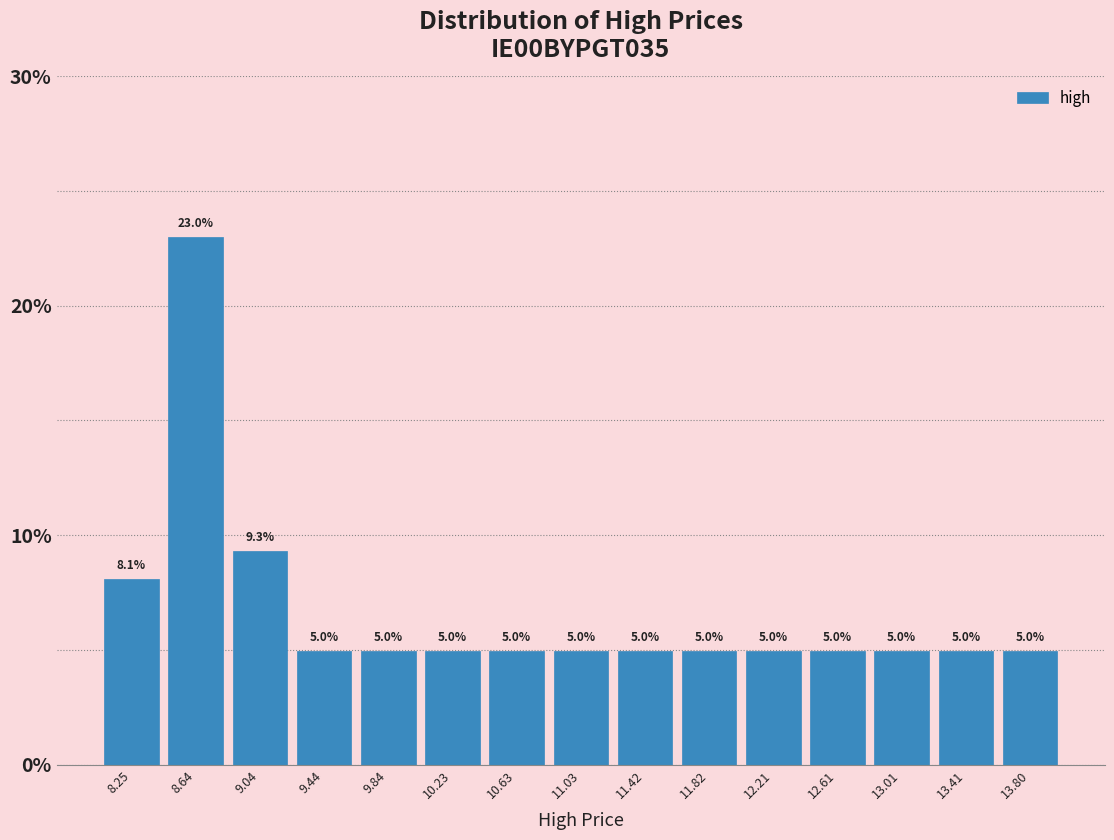

Reading left to right, list every bar in this chart as the range it spans on the x-axis followed by its height. The bar edges are not printed on the chart, so give them approximately, as read against the axis.

8.05 to 8.45: 8.1
8.45 to 8.85: 23.0
8.85 to 9.25: 9.3
9.25 to 9.65: 5.0
9.65 to 10.05: 5.0
10.05 to 10.45: 5.0
10.45 to 10.85: 5.0
10.85 to 11.20: 5.0
11.20 to 11.60: 5.0
11.60 to 12.00: 5.0
12.00 to 12.40: 5.0
12.40 to 12.80: 5.0
12.80 to 13.20: 5.0
13.20 to 13.60: 5.0
13.60 to 14.00: 5.0